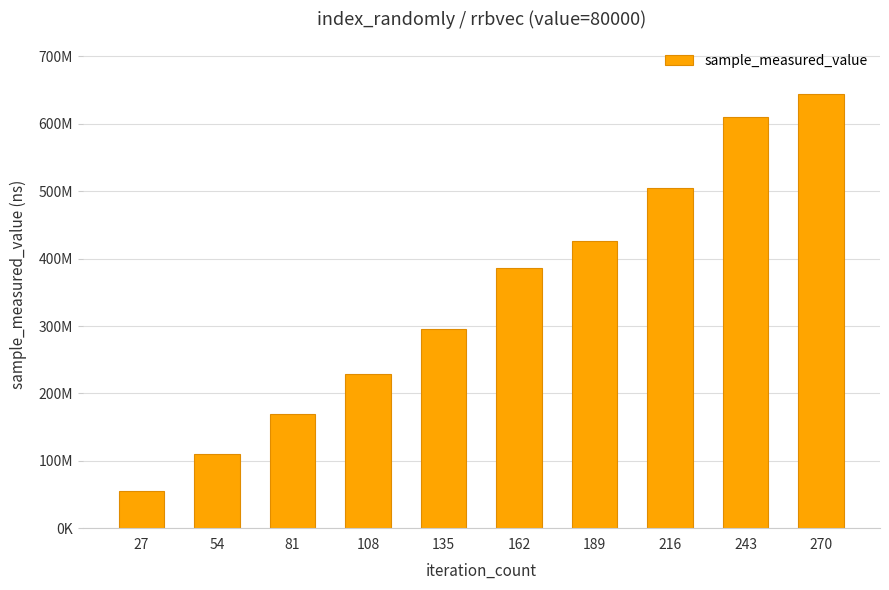

What is the maximum value shown in the chart?

645059768